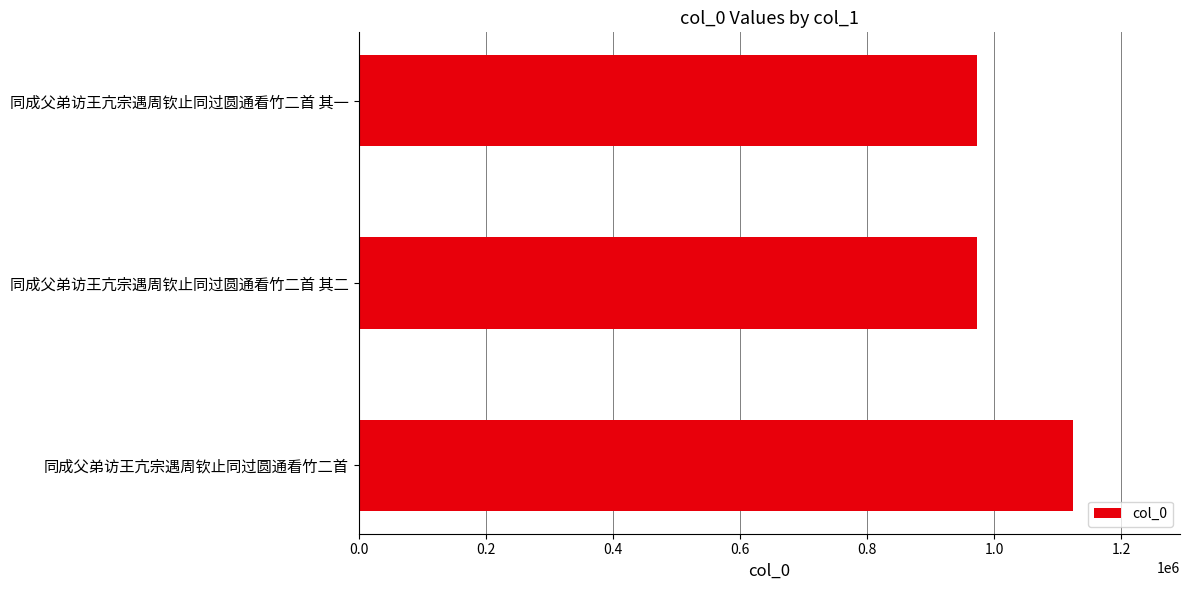

True or false: the data shows 972394 at 同成父弟访王亢宗遇周钦止同过圆通看竹二首 其一.

True